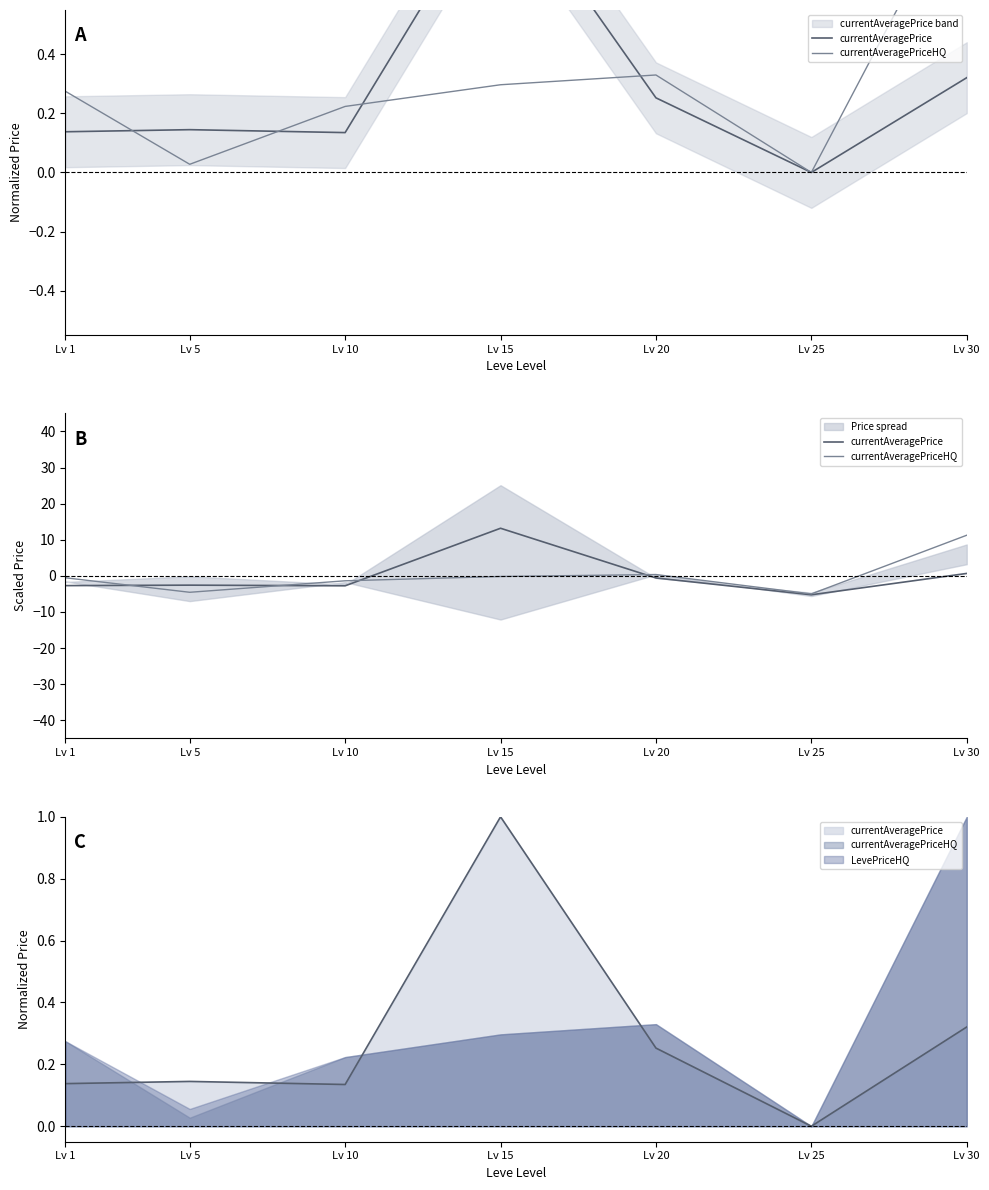

In currentAveragePriceHQ, how many points are lower than both neighbors (excluding endpoints)?

2